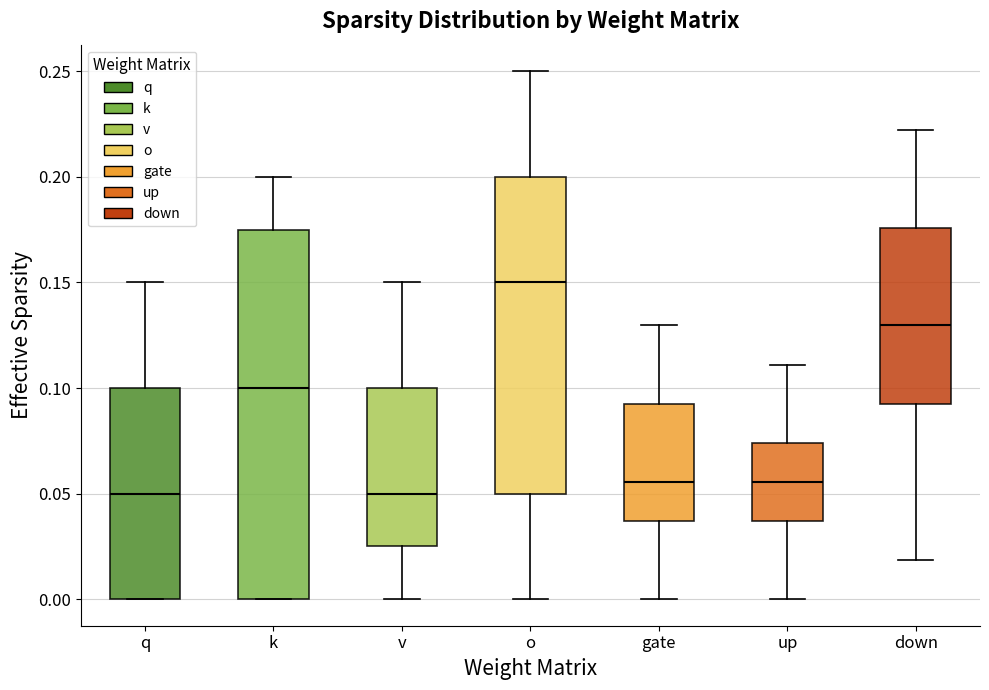

Reading left to right, read every box against the y-axis: the position of its median line, the range the box covers, and the ends of its whiskers. The values are not printed on the chart, so give them approximately, as read against the axis.

q: median 0.050, box 0.000 to 0.100, whiskers 0.000 to 0.150
k: median 0.100, box 0.000 to 0.175, whiskers 0.000 to 0.200
v: median 0.050, box 0.025 to 0.100, whiskers 0.000 to 0.150
o: median 0.150, box 0.050 to 0.200, whiskers 0.000 to 0.250
gate: median 0.055, box 0.035 to 0.095, whiskers 0.000 to 0.130
up: median 0.055, box 0.035 to 0.075, whiskers 0.000 to 0.110
down: median 0.130, box 0.095 to 0.175, whiskers 0.020 to 0.220